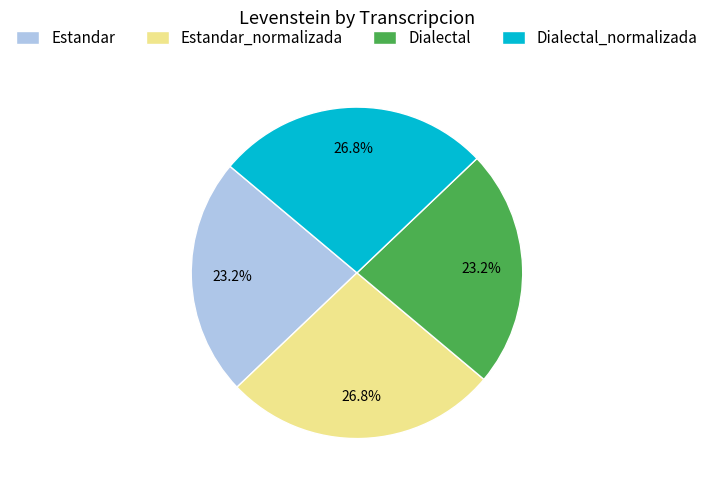

Combined, what portion of the pie is Dialectal and Estandar_normalizada?

50.0%